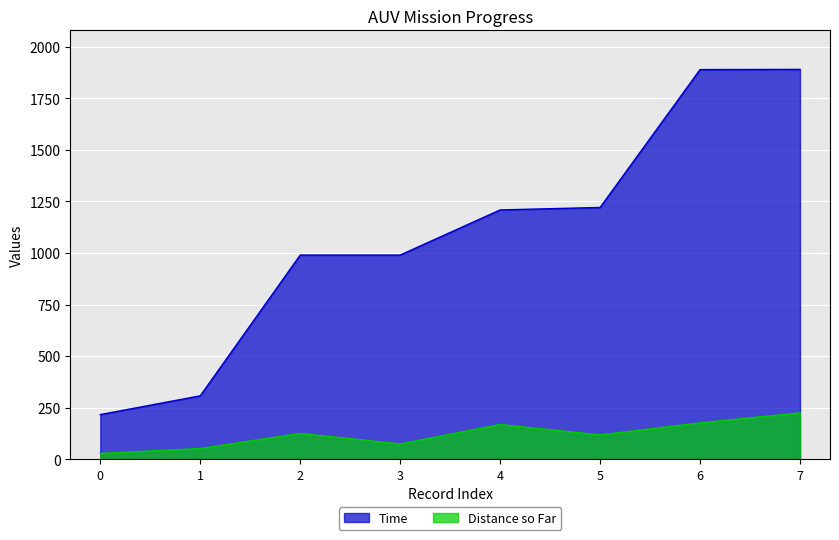

Which series changed the most between 1 and 2?

Time